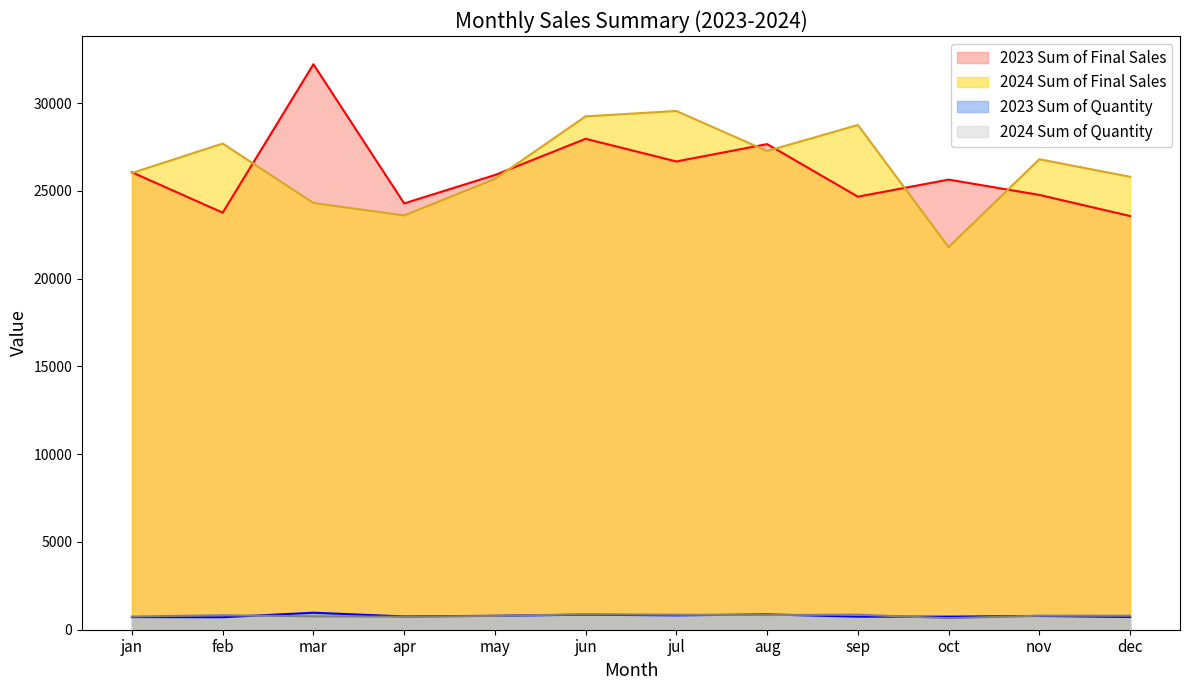

Where does the 2024 Sum of Quantity series first go above 800?

feb